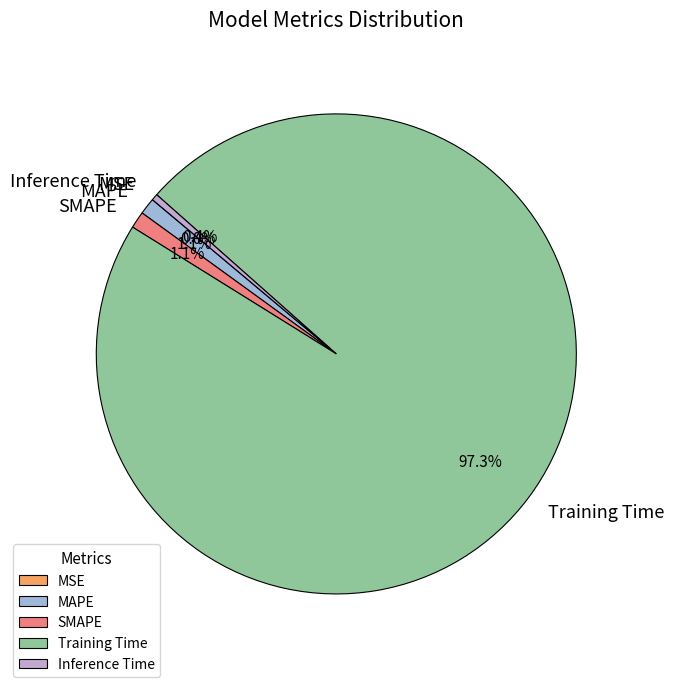

To the nearest percent, what is the difference between the Training Time and Inference Time slice percentages?

97%